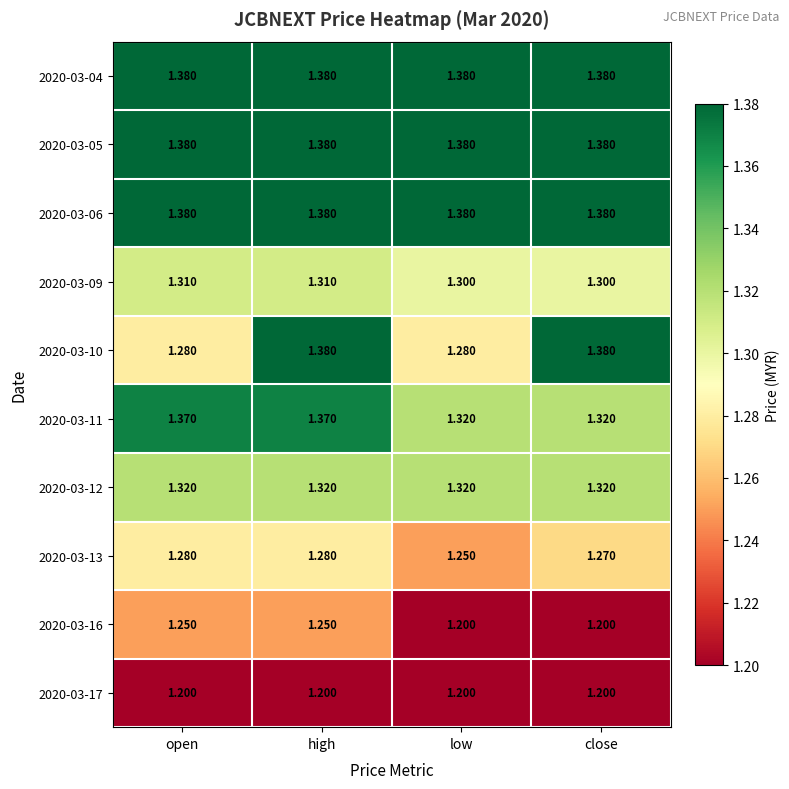

At which category is the sum across all series the highest?

high